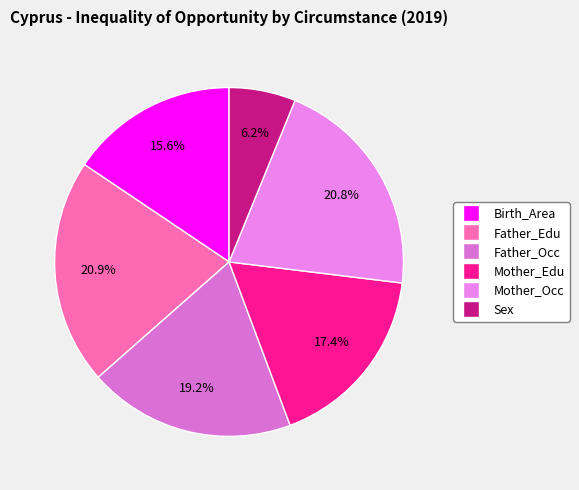

To the nearest percent, what percentage of the pie is Sex?

6%